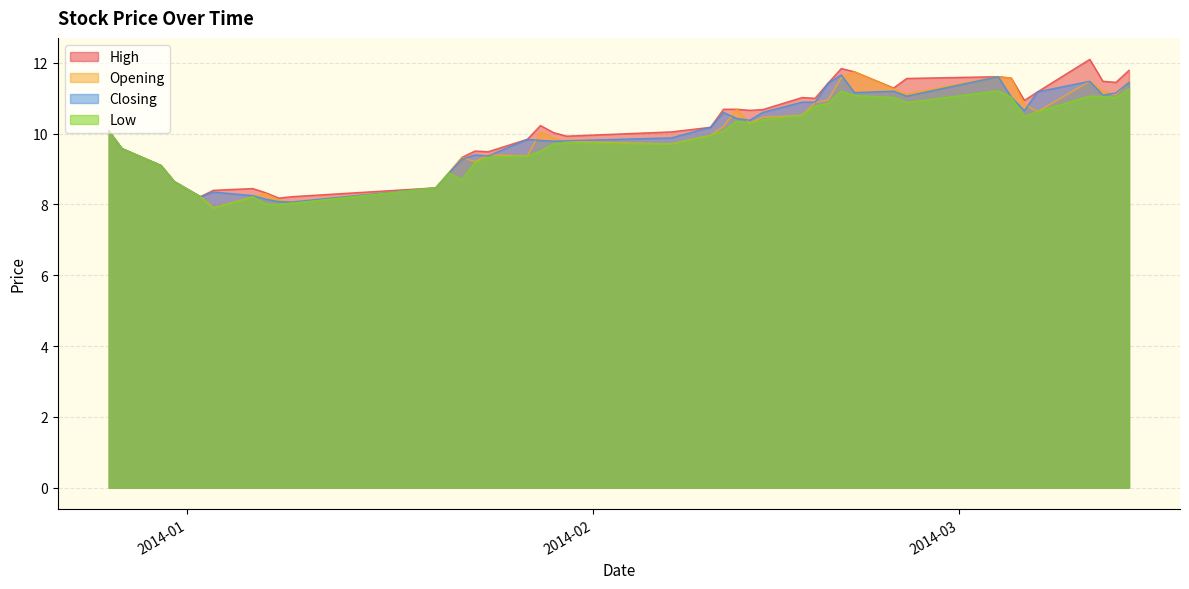

True or false: High and Low cross at least once.

False